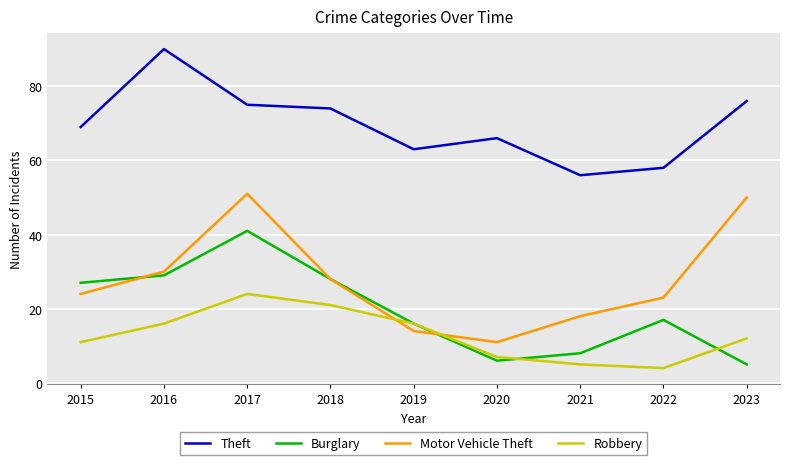

True or false: Burglary has more than 0 points higher than both neighbors.

True